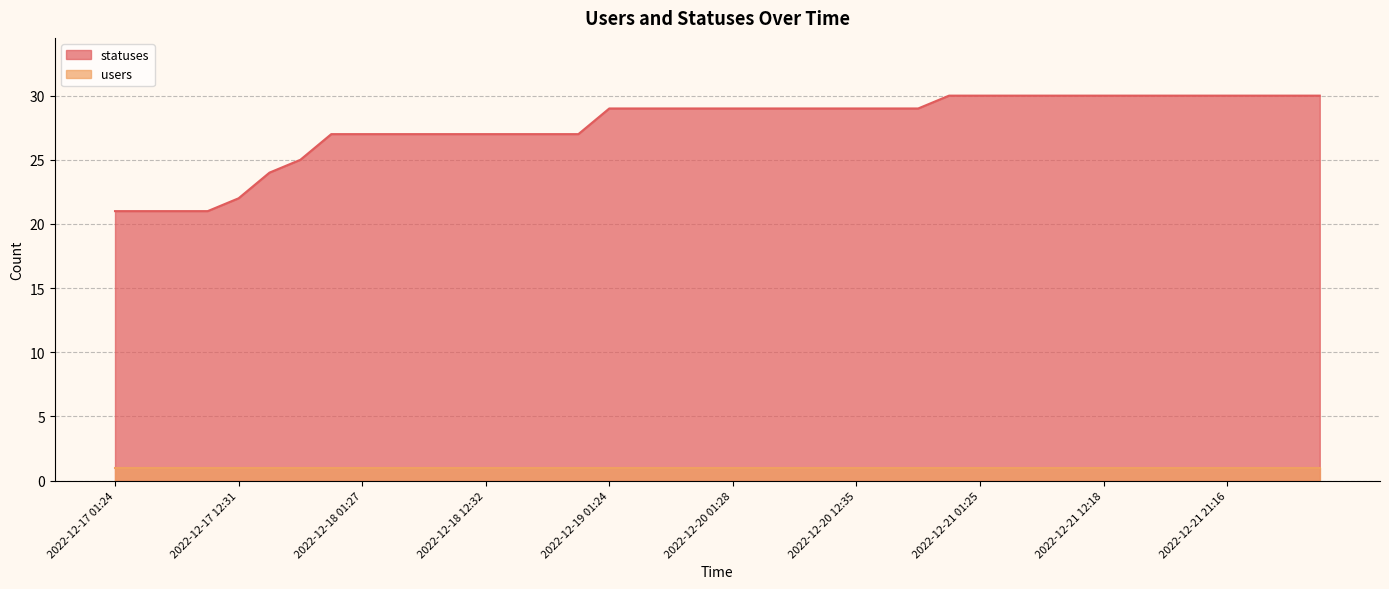

List the series in order of their overall mean, lowest first.

users, statuses